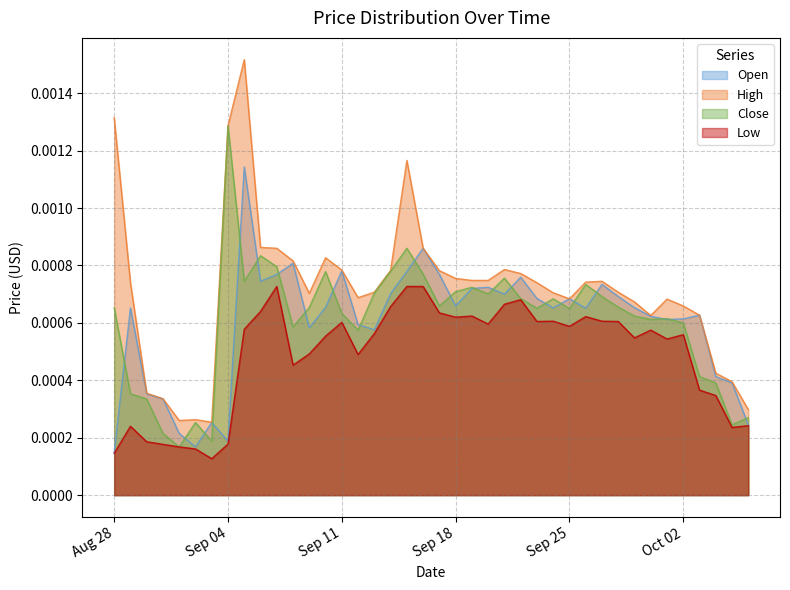

How many lines are shown in the chart?

4